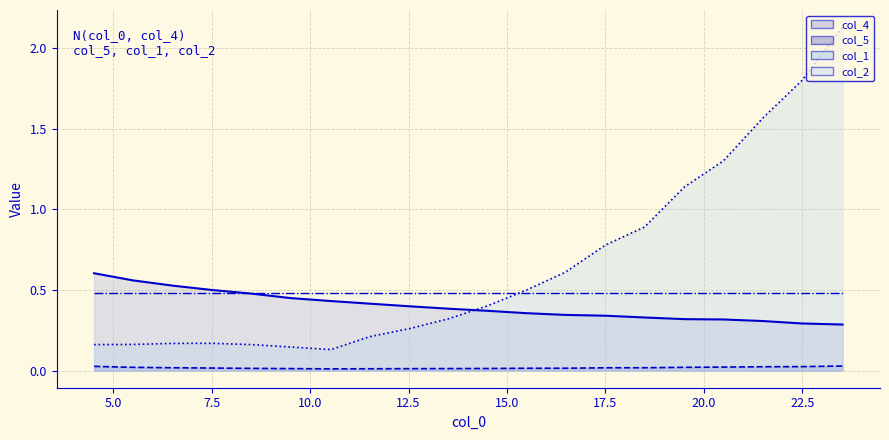

Which category has the lowest value in the col_1 series?

17.5